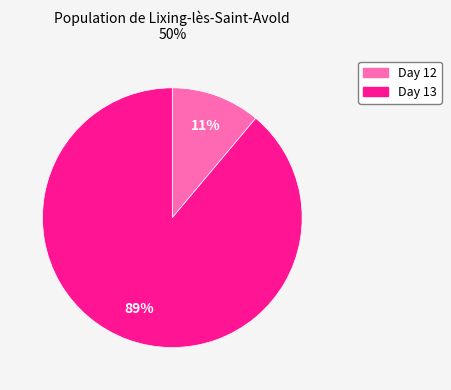

Does any single category account for the majority?

Yes